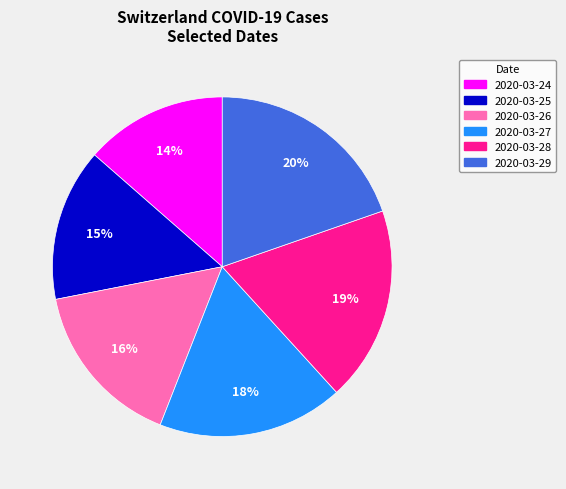

To the nearest percent, what is the difference between the 2020-03-28 and 2020-03-29 slice percentages?

1%